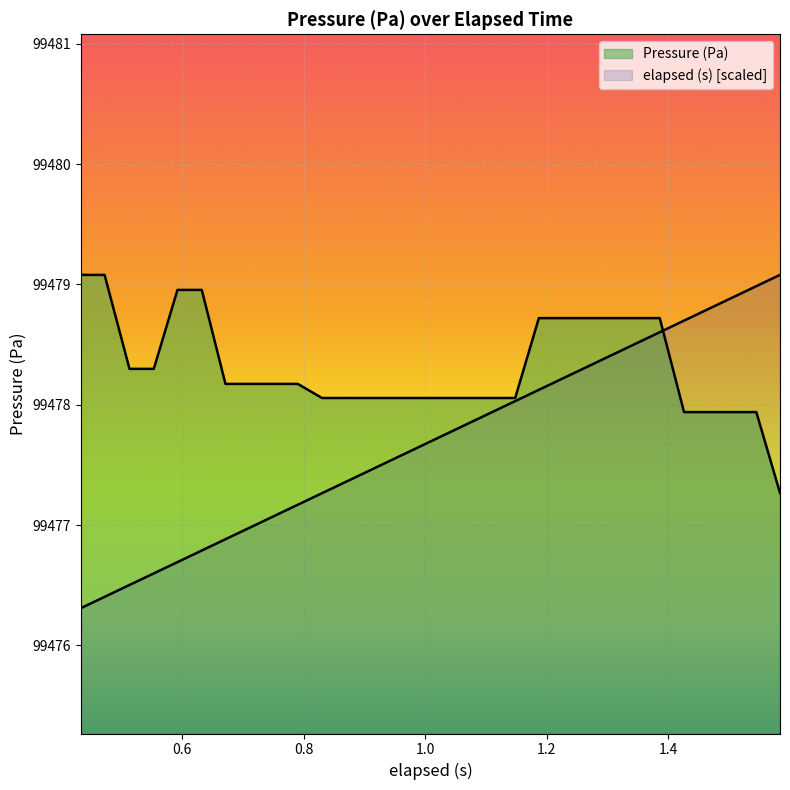

The chart shows a value of 149915.0 at 27. True or false?

False